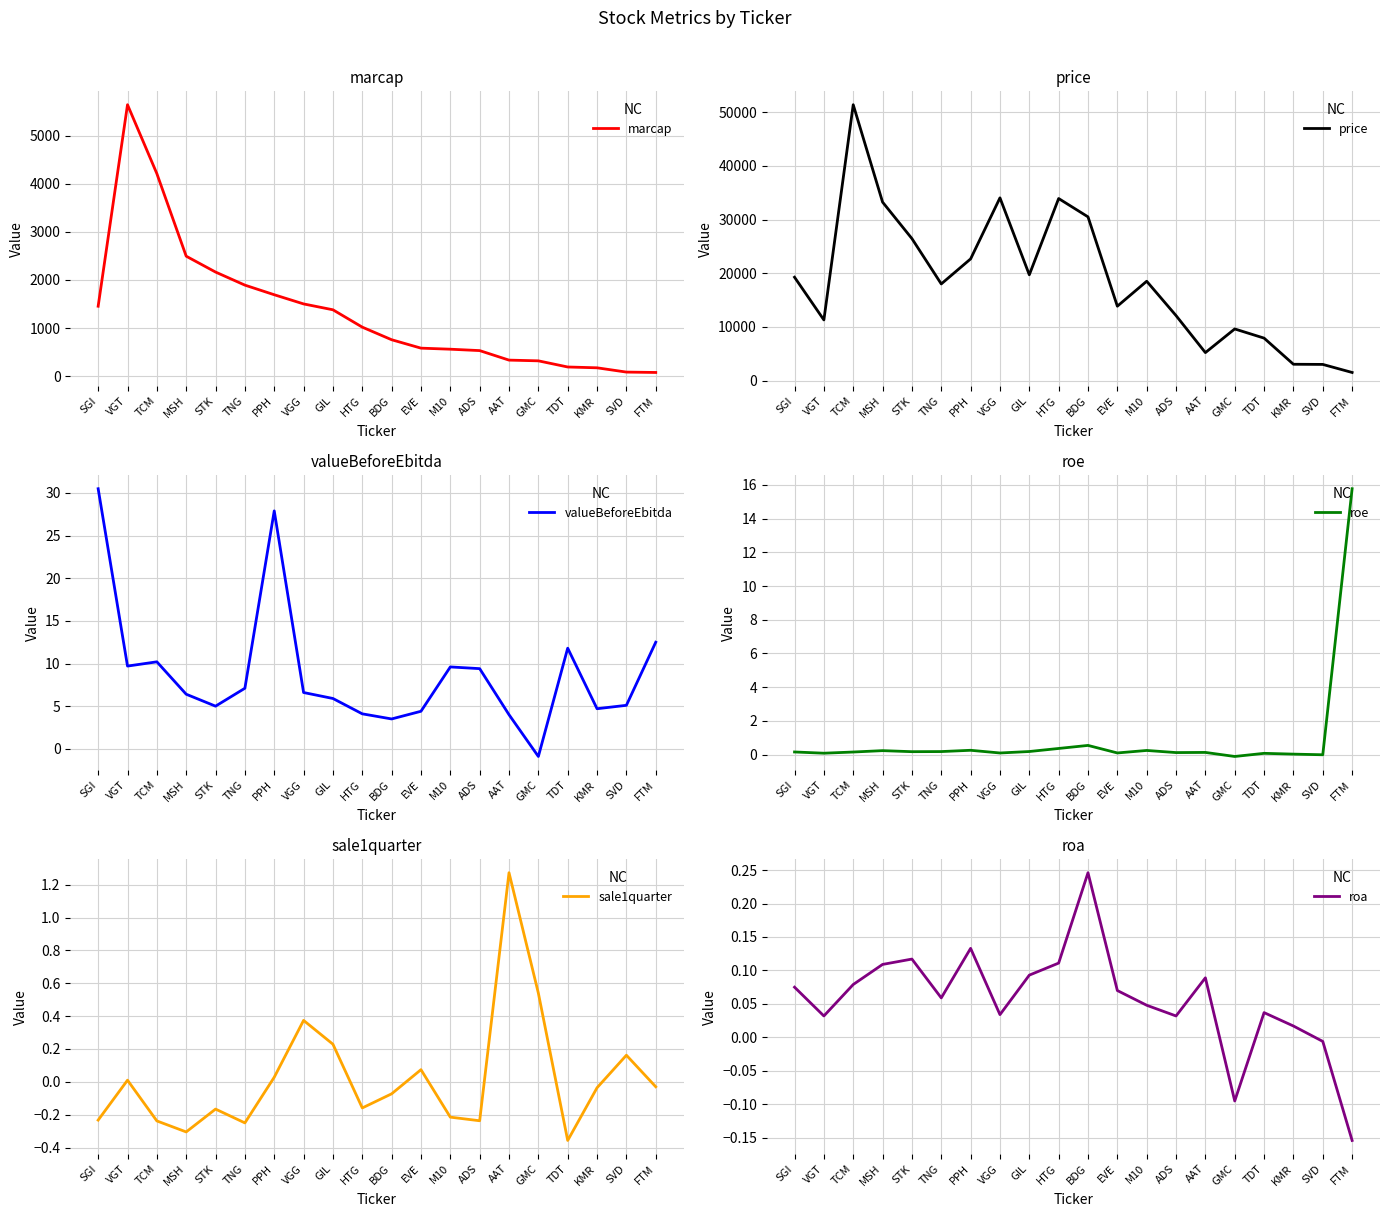

Count the number of data series in this chart.

6